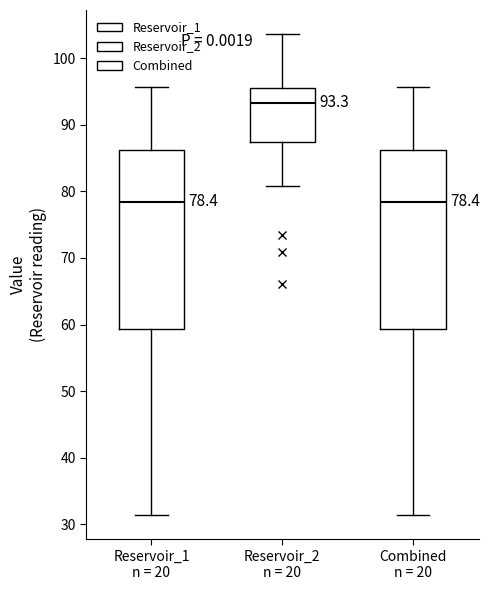

Which box's median line is the highest?

Reservoir_2 n = 20